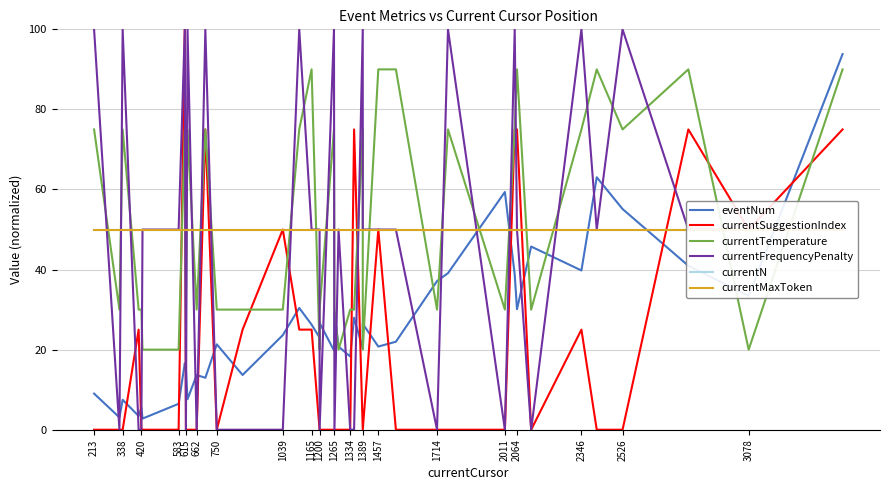

Which has a higher value, 1334 or 2526?

2526